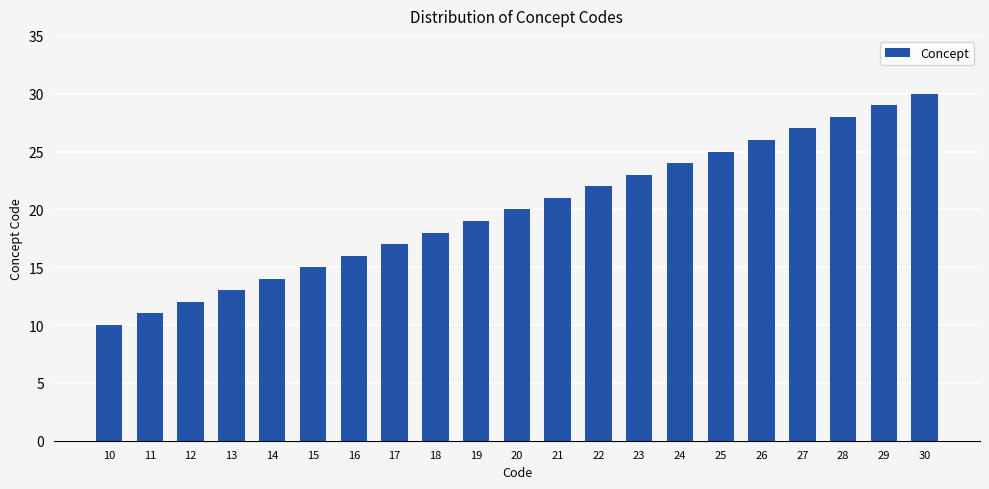

How many data points are less than 20?

10